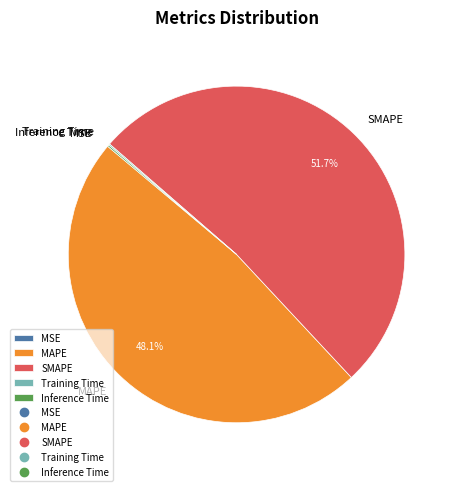

Which has a higher value, MAPE or SMAPE?

SMAPE